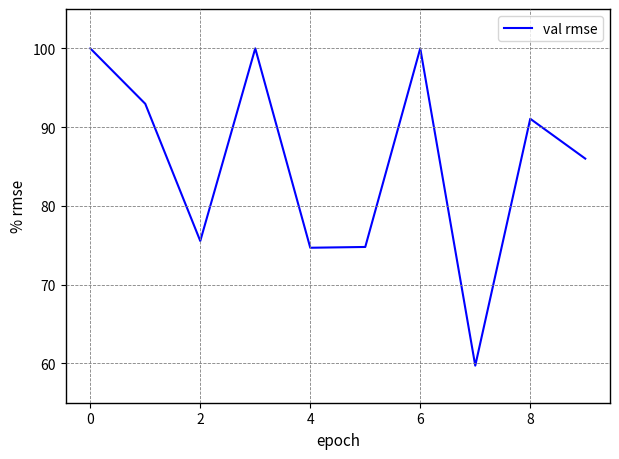

What is the maximum value shown in the chart?

100.0